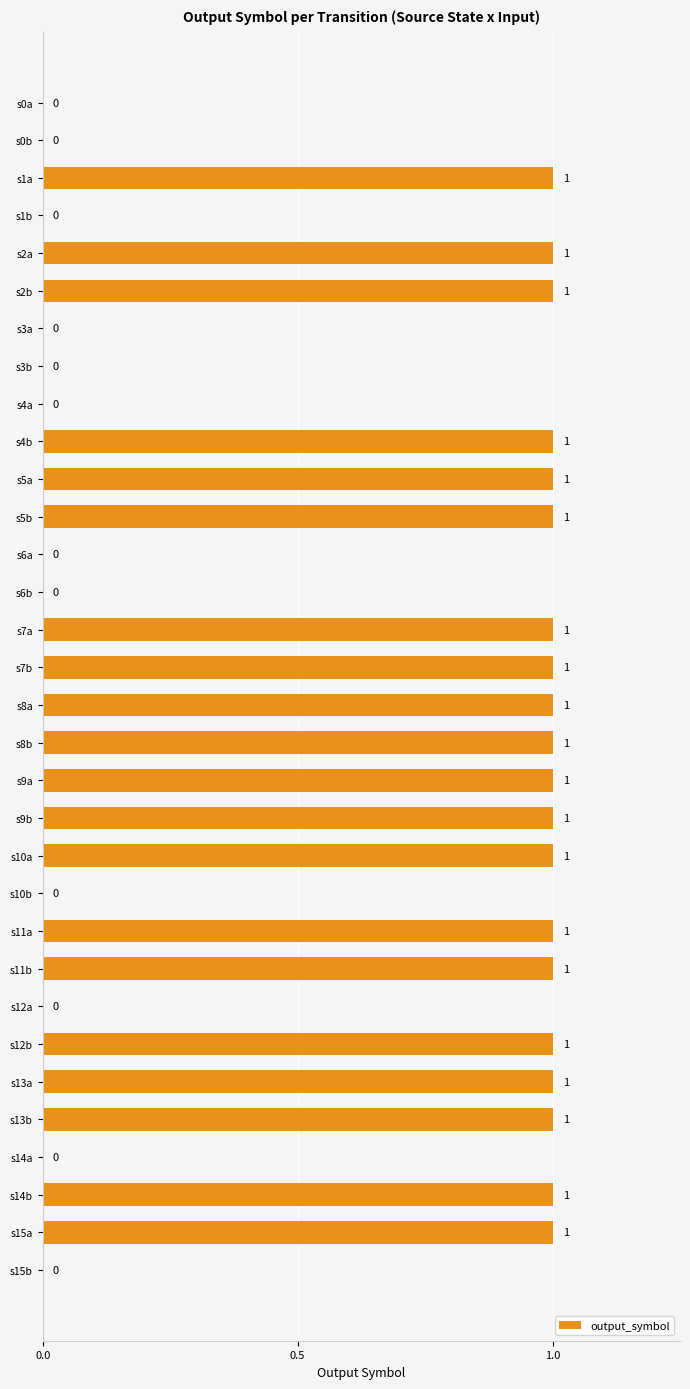

Reading bottom to top, extract all data points from this chart.

s15b=0	s15a=1	s14b=1	s14a=0	s13b=1	s13a=1	s12b=1	s12a=0	s11b=1	s11a=1	s10b=0	s10a=1	s9b=1	s9a=1	s8b=1	s8a=1	s7b=1	s7a=1	s6b=0	s6a=0	s5b=1	s5a=1	s4b=1	s4a=0	s3b=0	s3a=0	s2b=1	s2a=1	s1b=0	s1a=1	s0b=0	s0a=0